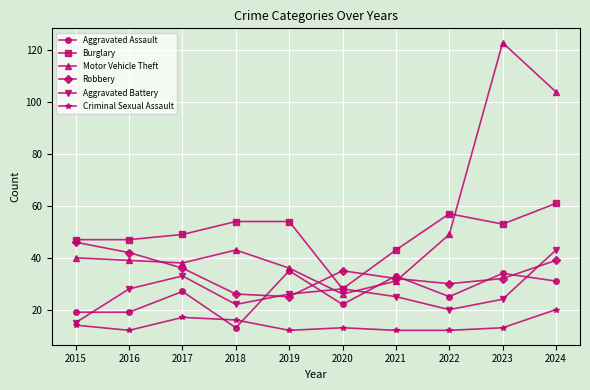

True or false: Criminal Sexual Assault and Burglary cross at least once.

False